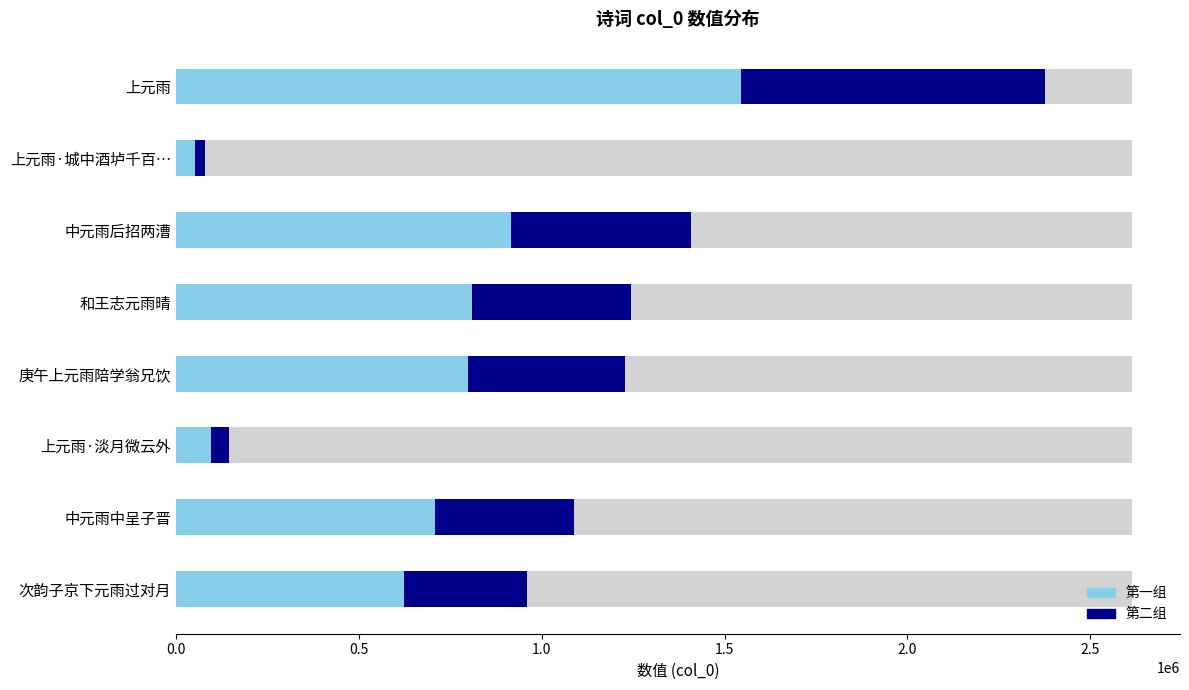

What is the value of the 第二组 bar at the 8th from the left?

335528.9